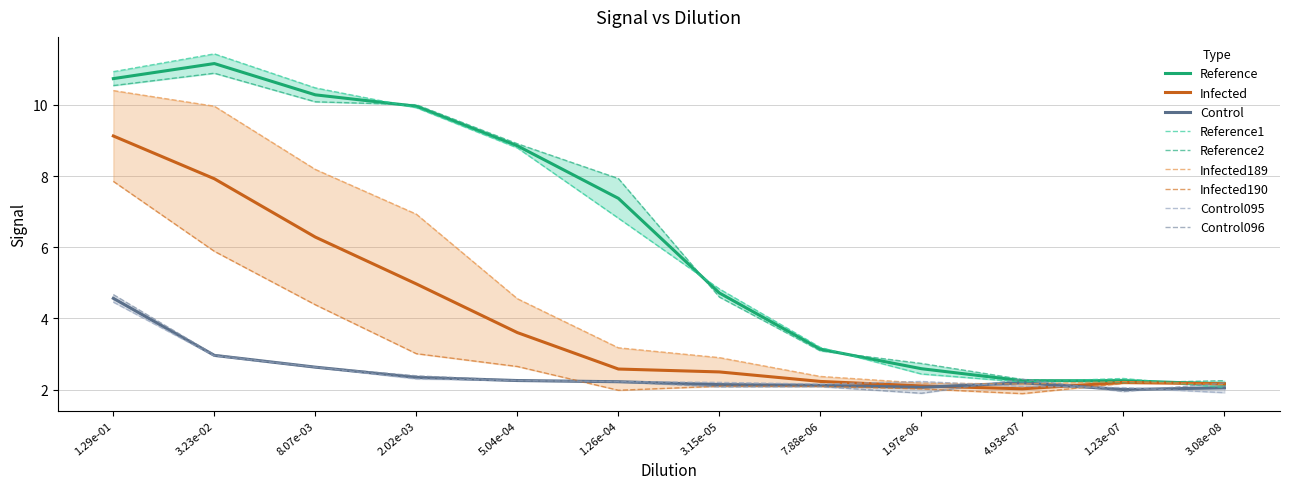

Which series has the largest total across all categories?

Reference2